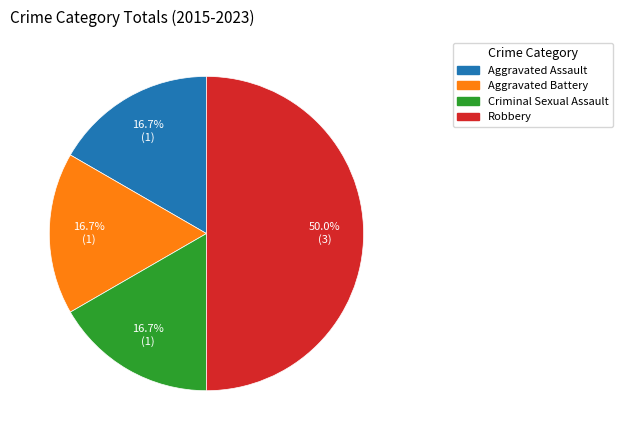

Is Aggravated Assault the majority of the pie?

No